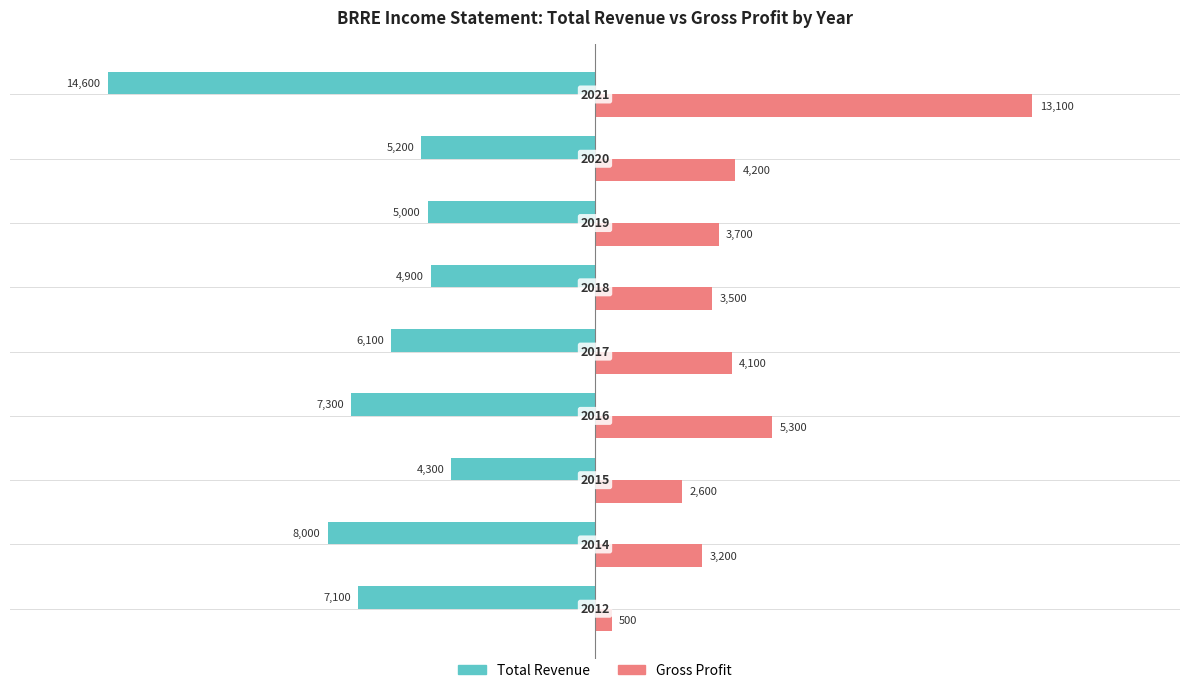

Which series has the largest range (max minus min)?

Gross Profit